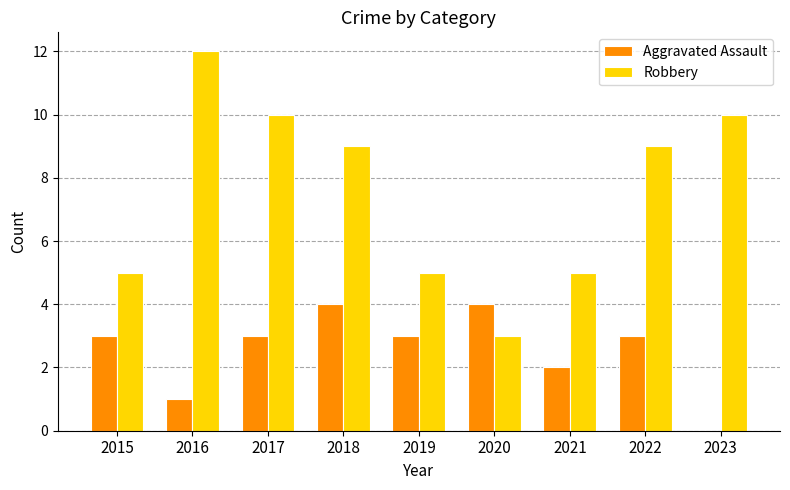

What is the greatest value displayed?

12